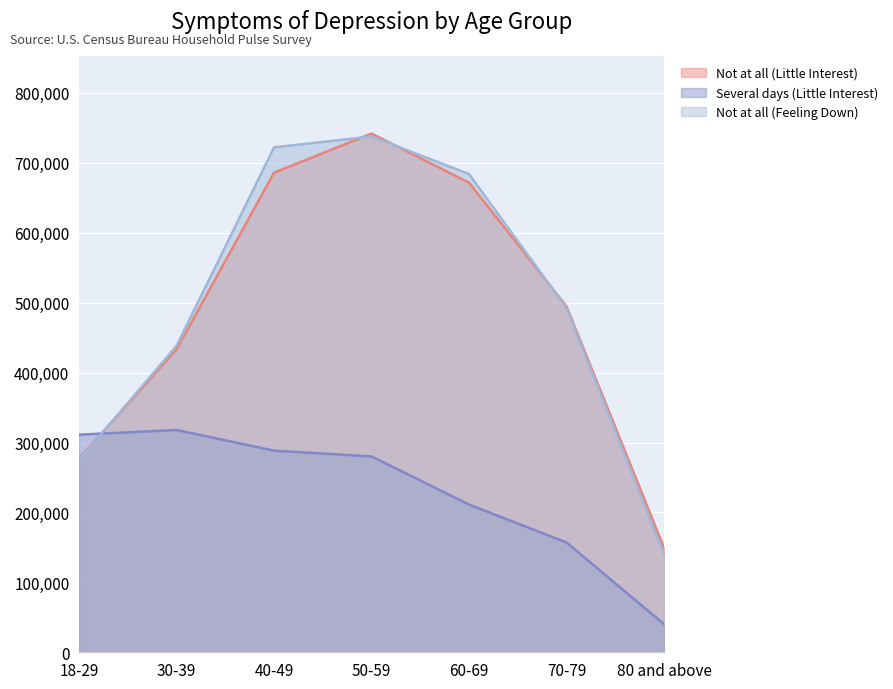

True or false: Not at all (Little Interest) and Not at all (Feeling Down) intersect in this chart.

True